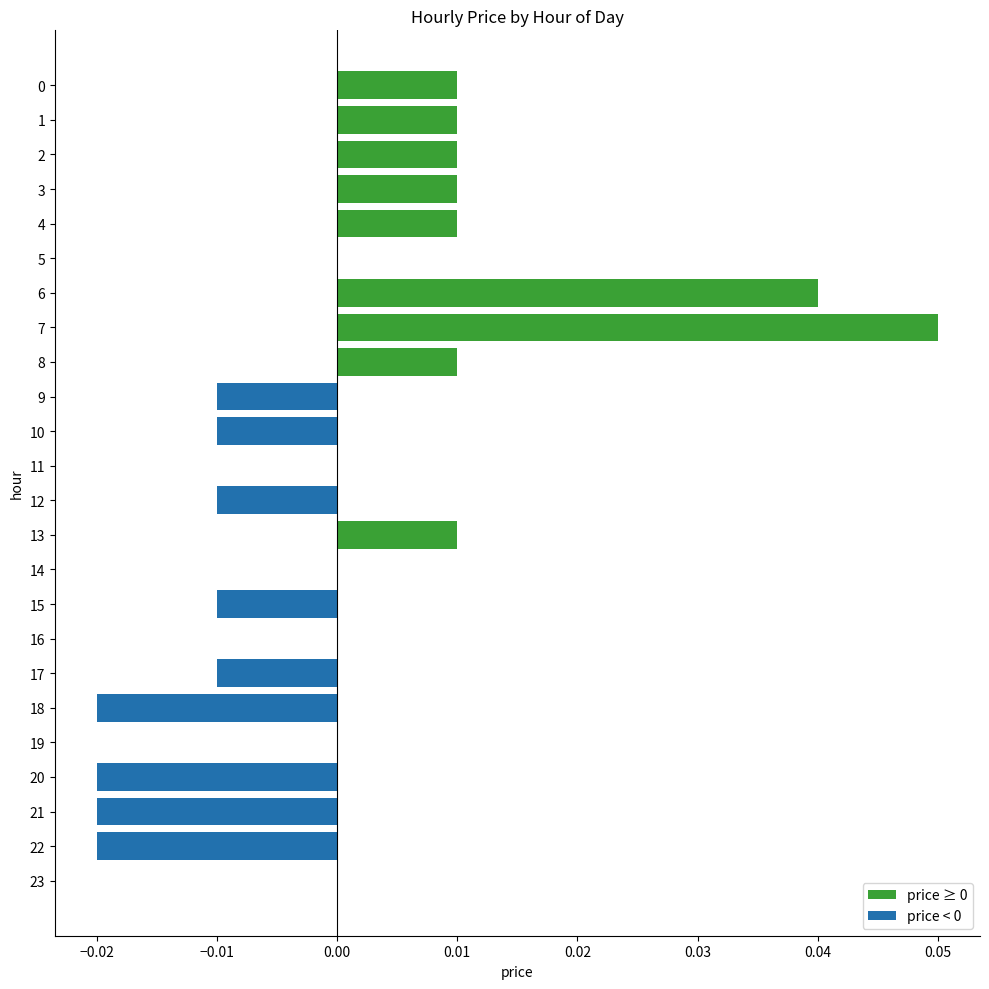

Which has a higher value, 16 or 12?

16